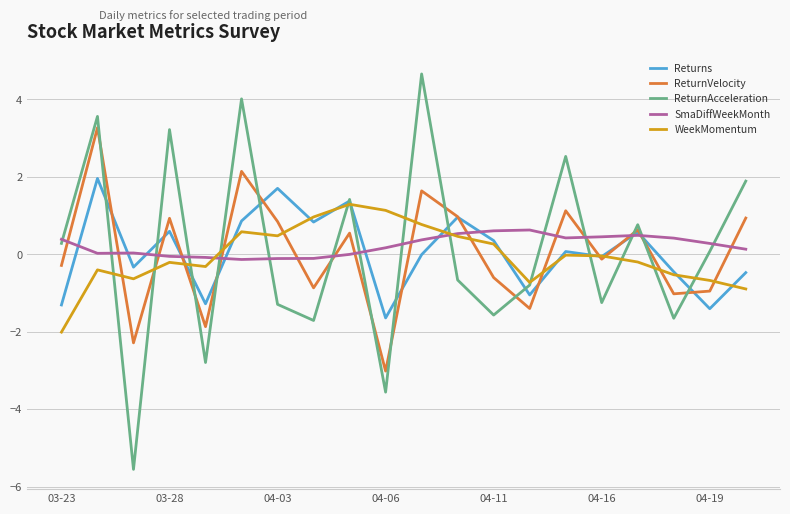

Rank the series by their maximum value, from highest to lowest.

ReturnAcceleration, ReturnVelocity, Returns, WeekMomentum, SmaDiffWeekMonth